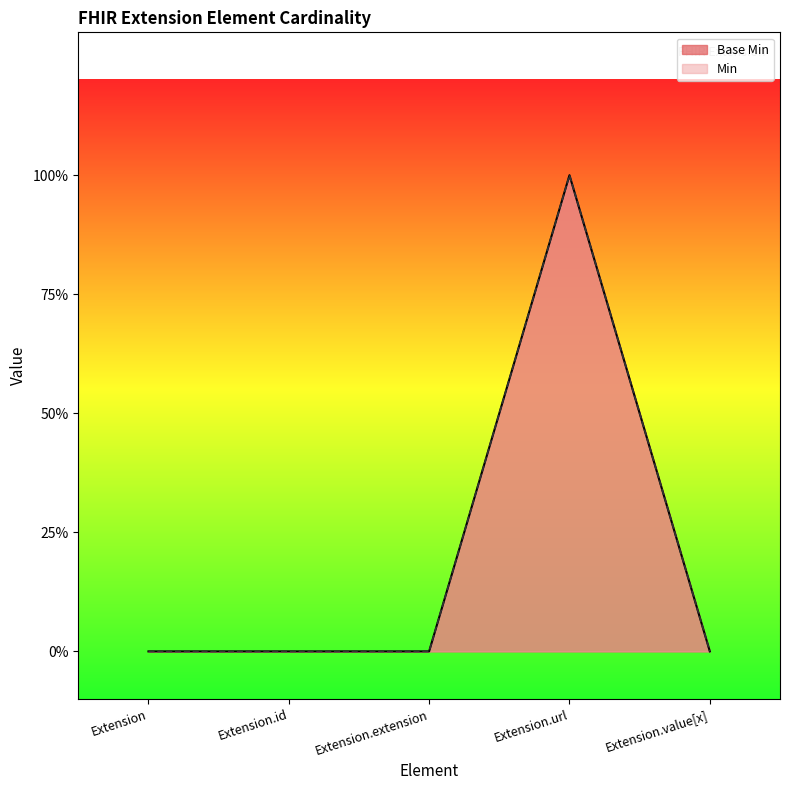

How many lines are shown in the chart?

1